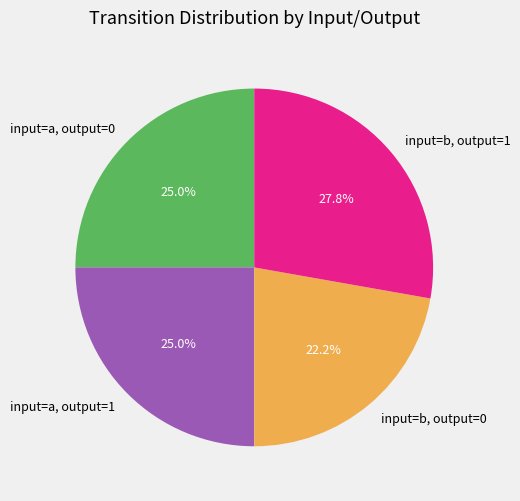

How many slices are in this pie chart?

4